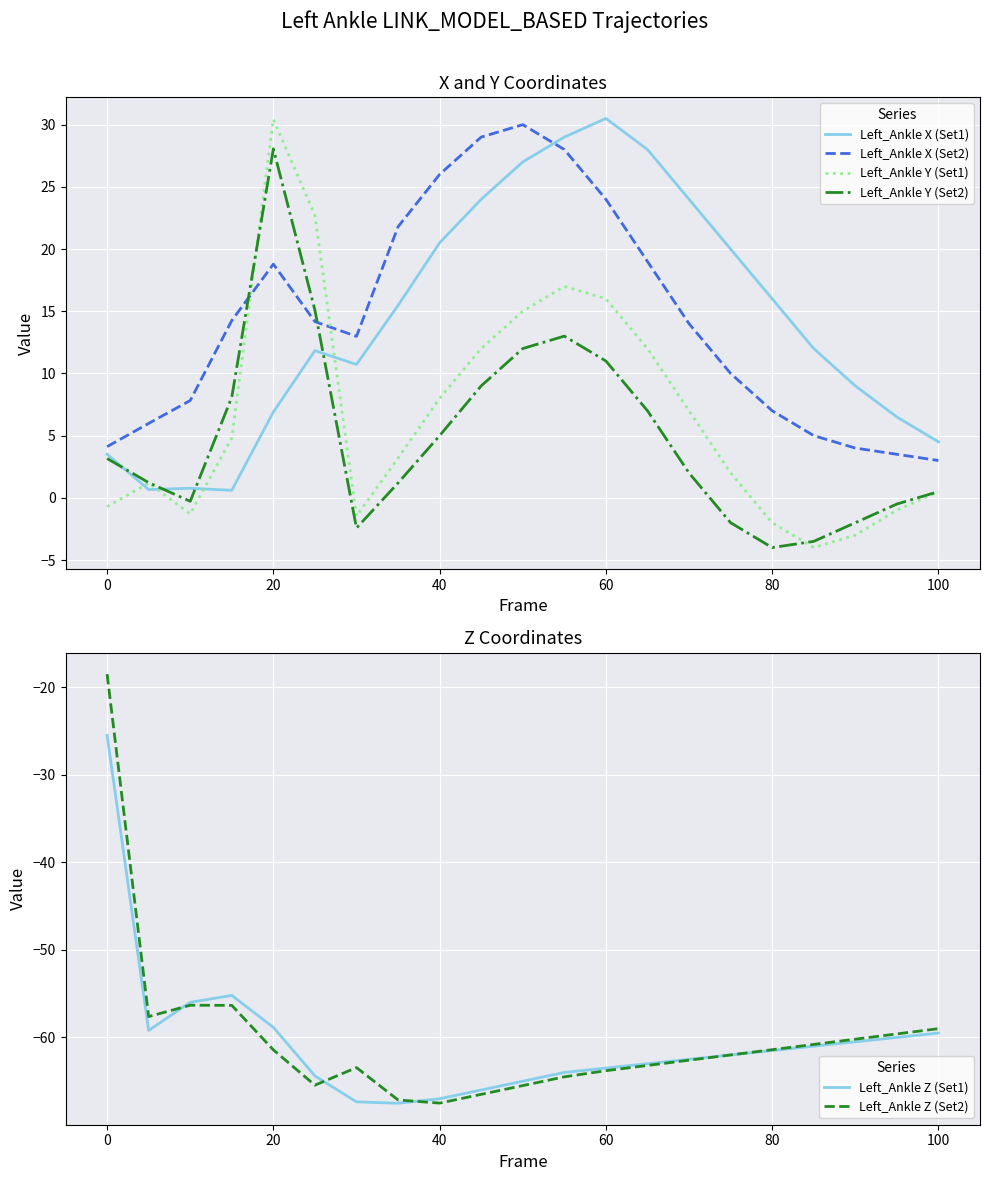

Does the chart display data point markers on the line(s)?

No